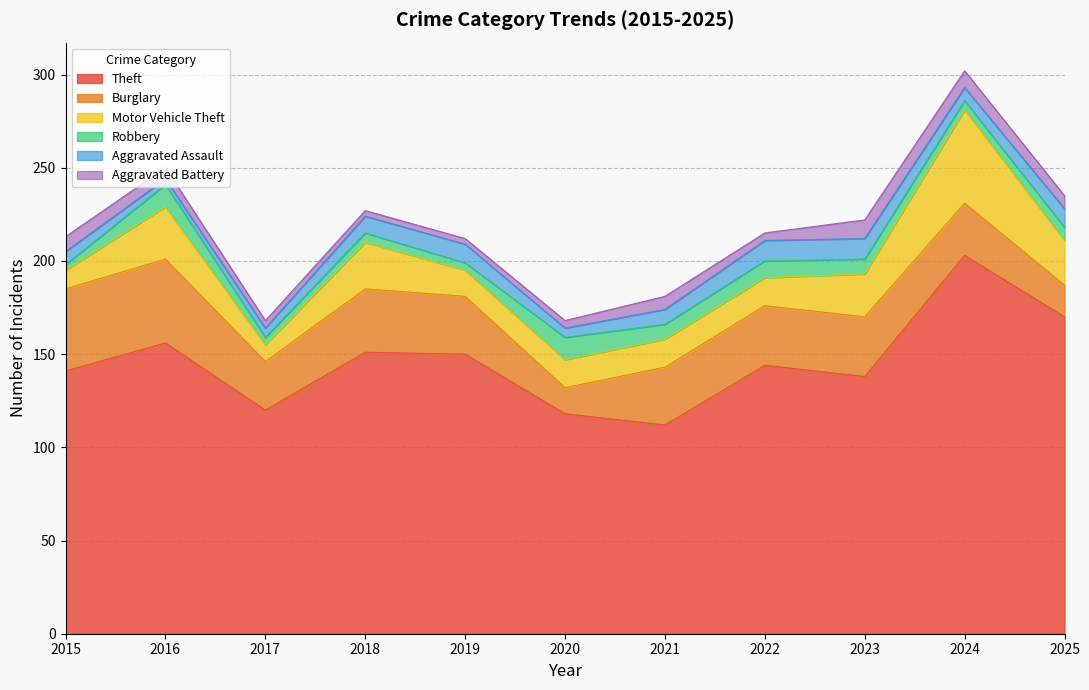

True or false: Robbery and Motor Vehicle Theft cross at least once.

False